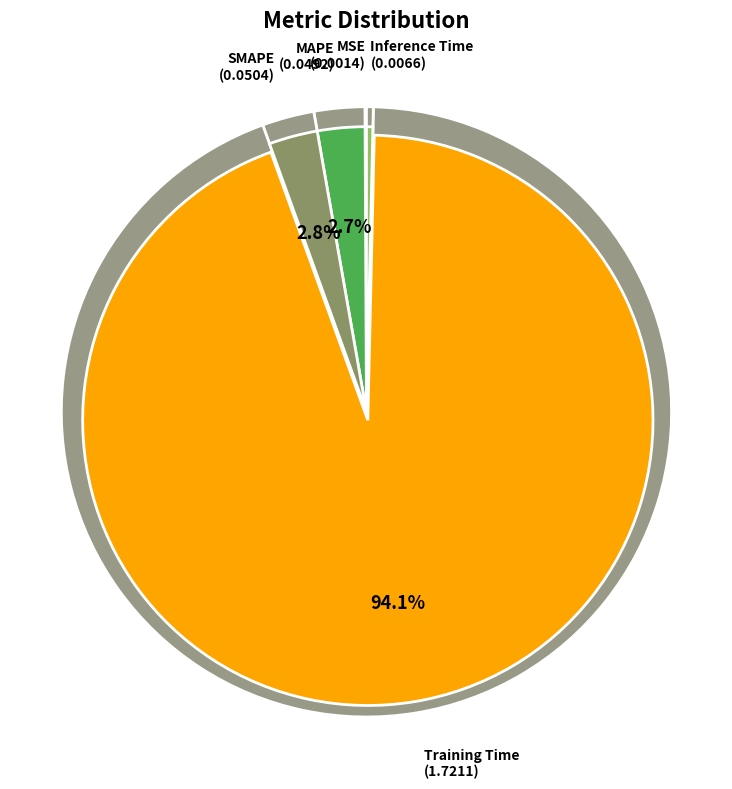

Is there any slice that represents more than half of the pie?

Yes